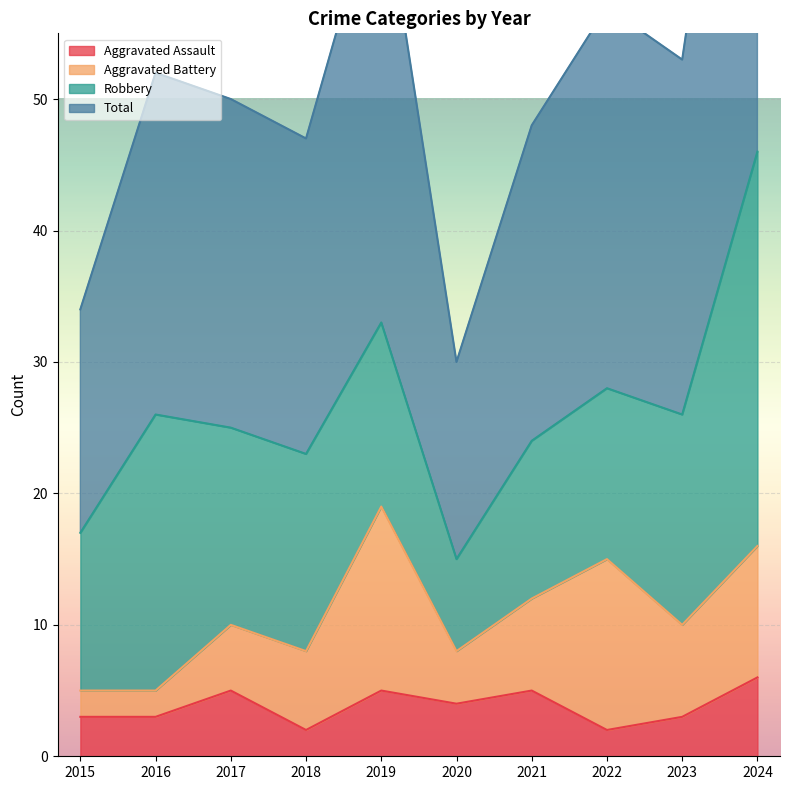

At how many categories does at least one series exceed 13?

10